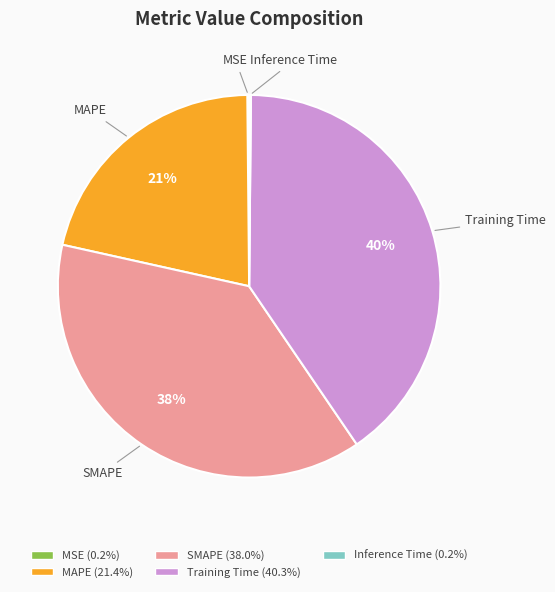

Is there any slice that represents more than half of the pie?

No